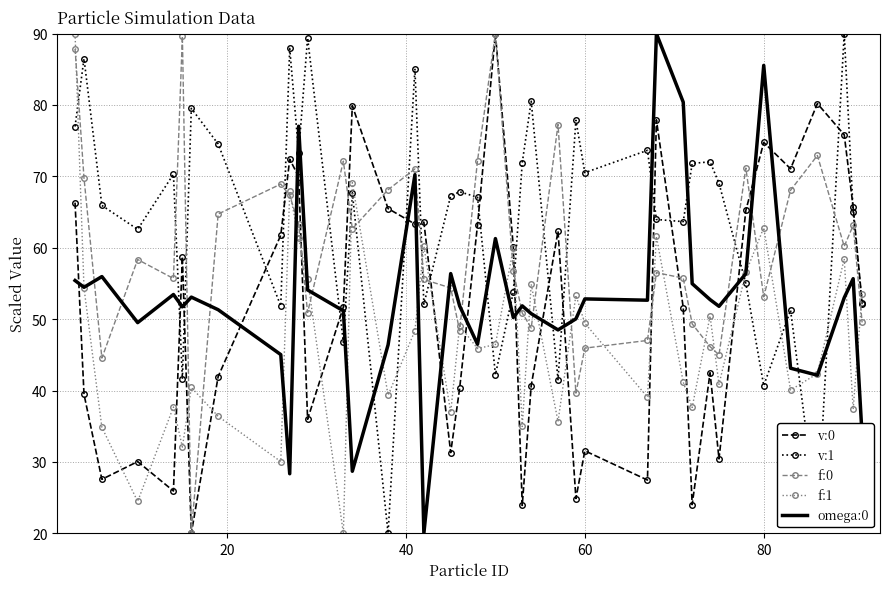

Which series has the largest total across all categories?

v:1